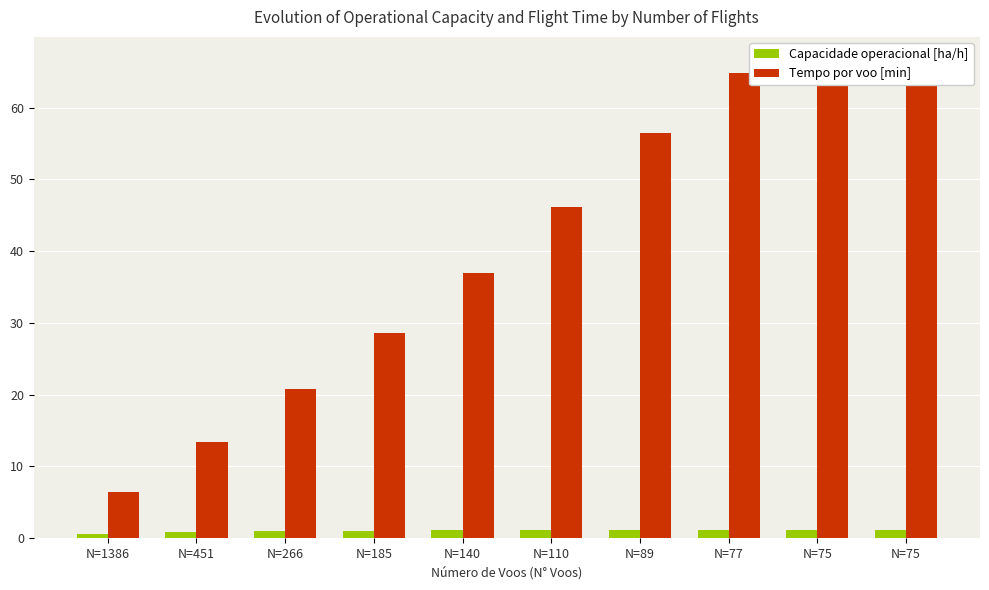

What is the difference between the maximum and minimum values in the Capacidade operacional [ha/h] series?

0.6